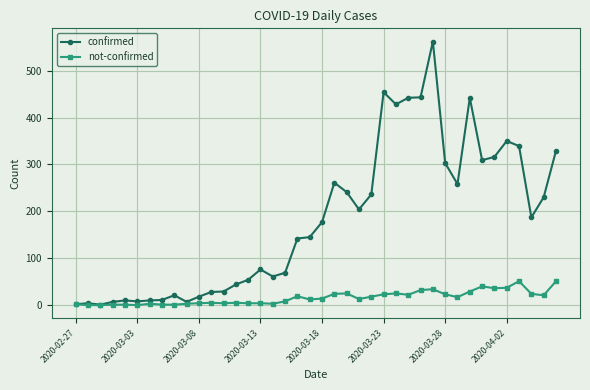

What is the maximum value for not-confirmed?

51